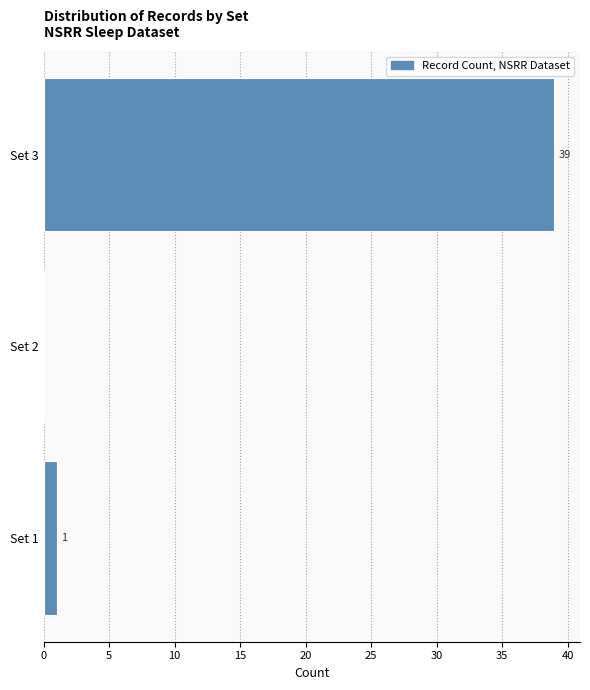

Reading bottom to top, transcribe all the data shown in this chart.

Set 1=1	Set 2=0	Set 3=39